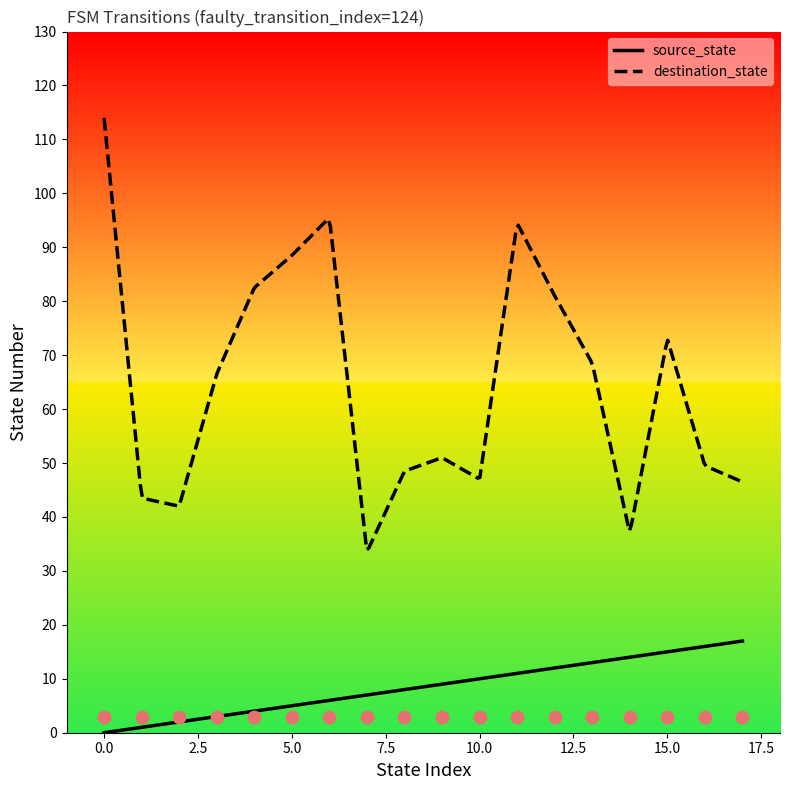

Which series contains the lowest Y value?

source_state